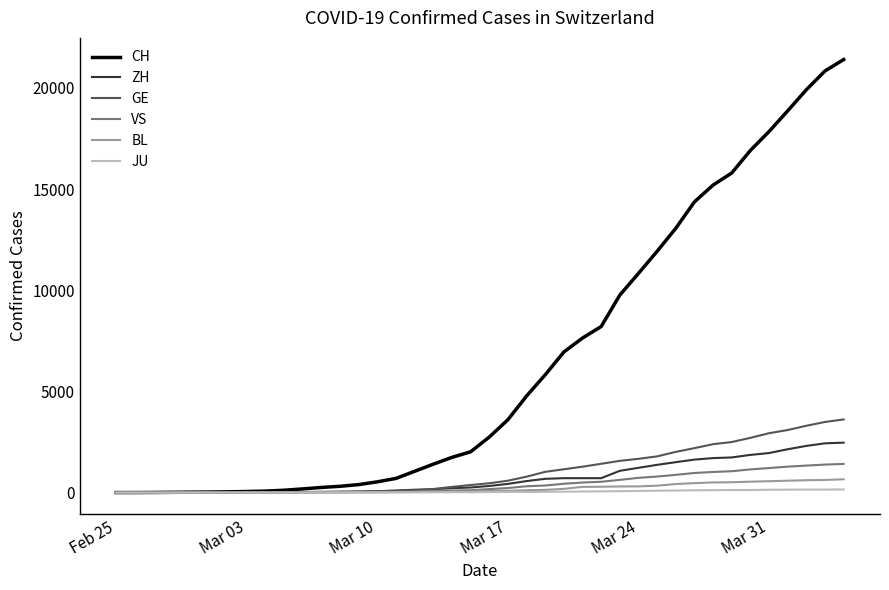

Rank the series by their maximum value, from highest to lowest.

CH, GE, ZH, VS, BL, JU